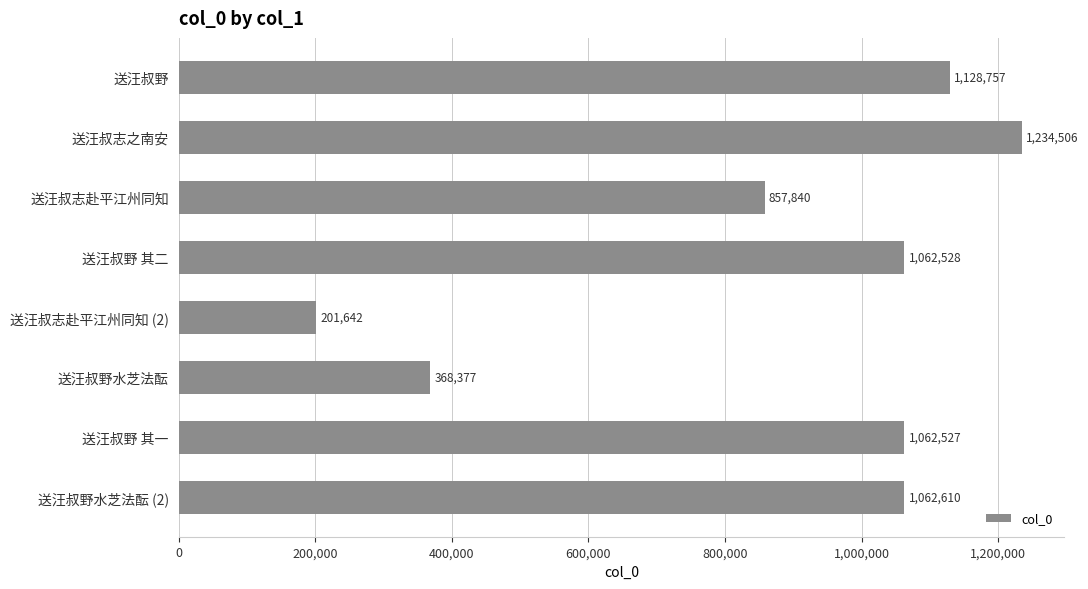

Which label corresponds to the smallest value in the chart?

送汪叔志赴平江州同知 (2)